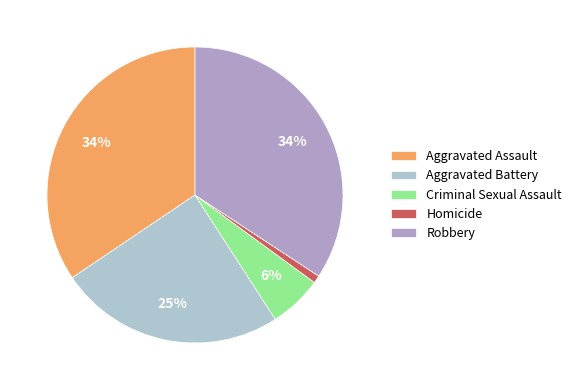

Is there any slice that represents more than half of the pie?

No